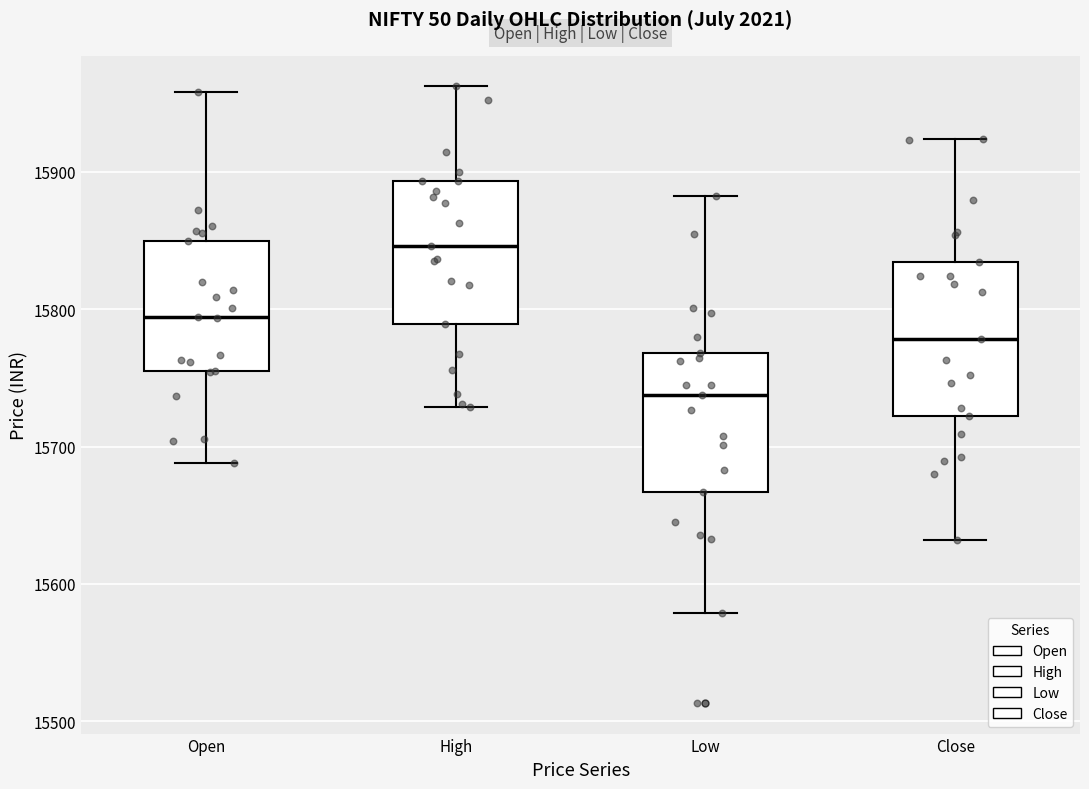

Reading left to right, transcribe this box plot: for each box, give where its median line is, the range the box spans, and where its two whiskers end, as read against the y-axis. The values are not printed on the chart, so give them approximately, as read against the axis.

Open: median 15790, box 15760 to 15850, whiskers 15690 to 15960
High: median 15850, box 15790 to 15890, whiskers 15730 to 15960
Low: median 15740, box 15670 to 15770, whiskers 15580 to 15880
Close: median 15780, box 15720 to 15830, whiskers 15630 to 15920